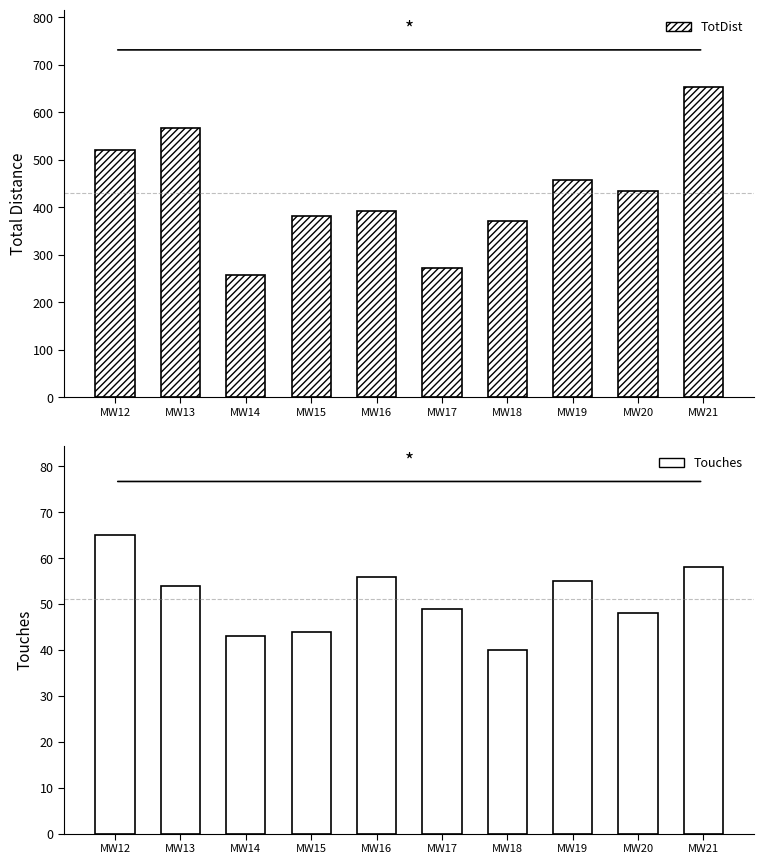

What is the highest value of the Touches series?

65